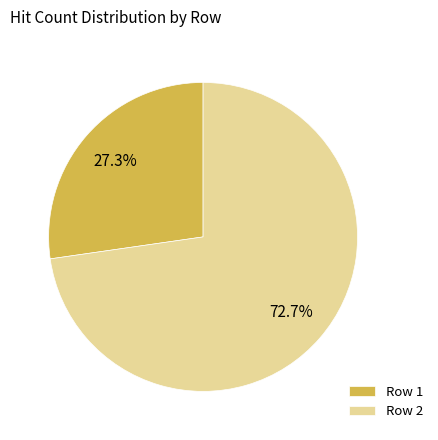

Between Row 1 and Row 2, which is larger?

Row 2